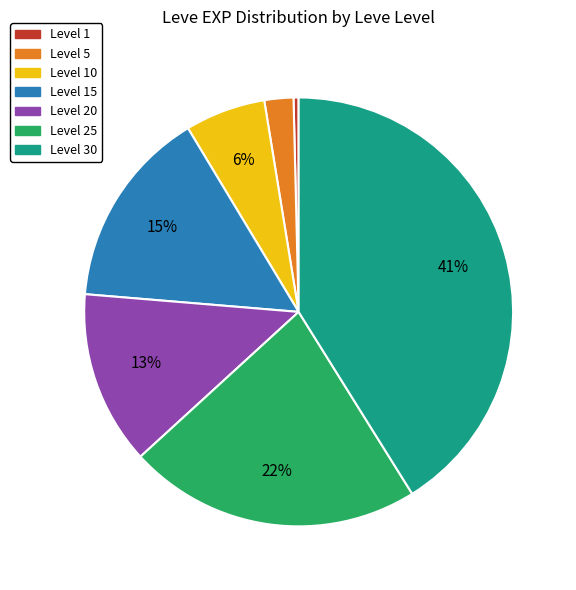

Is there a majority slice in this chart?

No